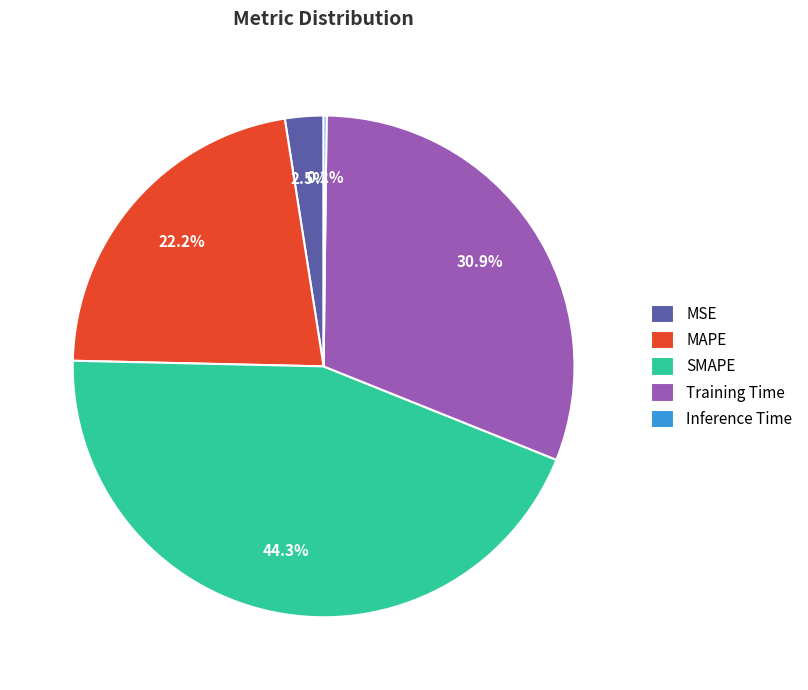

Between Training Time and SMAPE, which is larger?

SMAPE